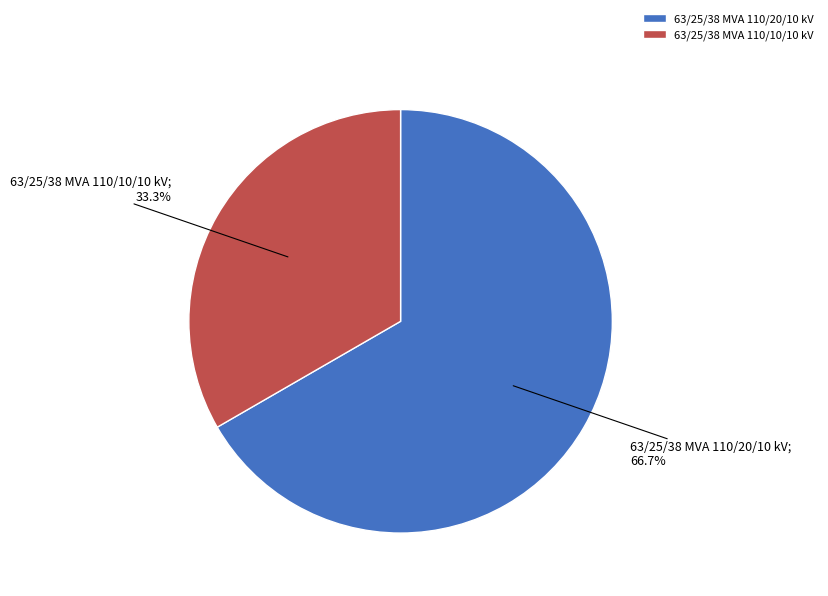

Between 63/25/38 MVA 110/10/10 kV and 63/25/38 MVA 110/20/10 kV, which is larger?

63/25/38 MVA 110/20/10 kV